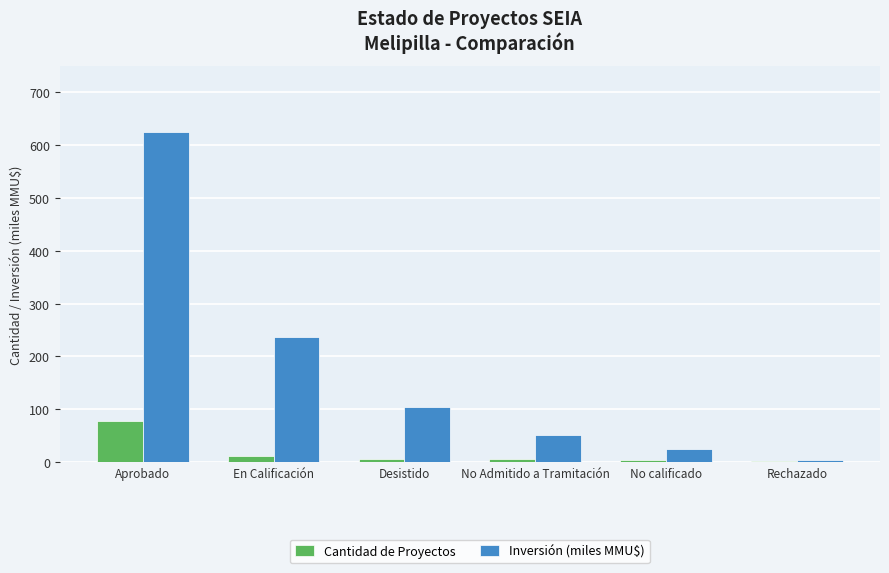

Between En Calificación and No Admitido a Tramitación, which series saw the biggest shift?

Inversión (miles MMU$)